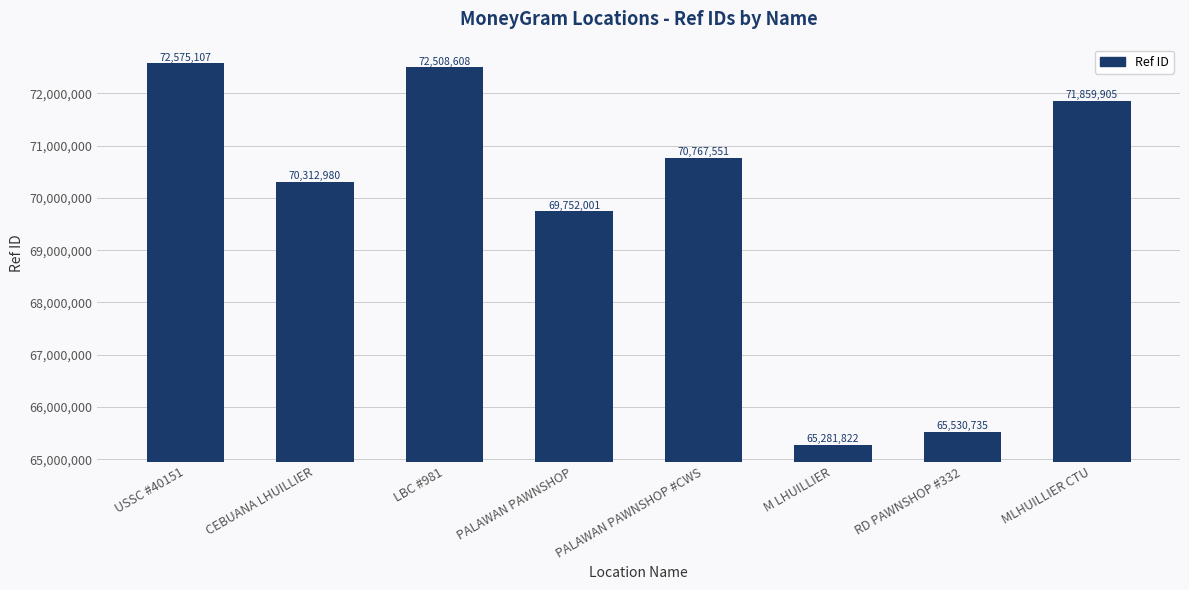

Rank the categories by value from highest to lowest.

USSC #40151, LBC #981, MLHUILLIER CTU, PALAWAN PAWNSHOP #CWS, CEBUANA LHUILLIER, PALAWAN PAWNSHOP, RD PAWNSHOP #332, M LHUILLIER